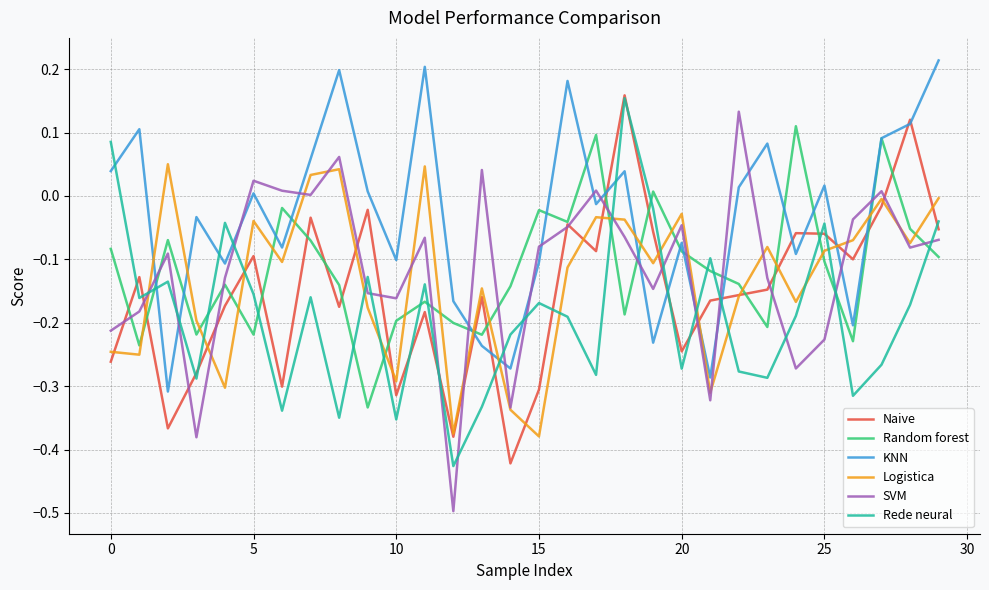

Which series has the largest total across all categories?

KNN